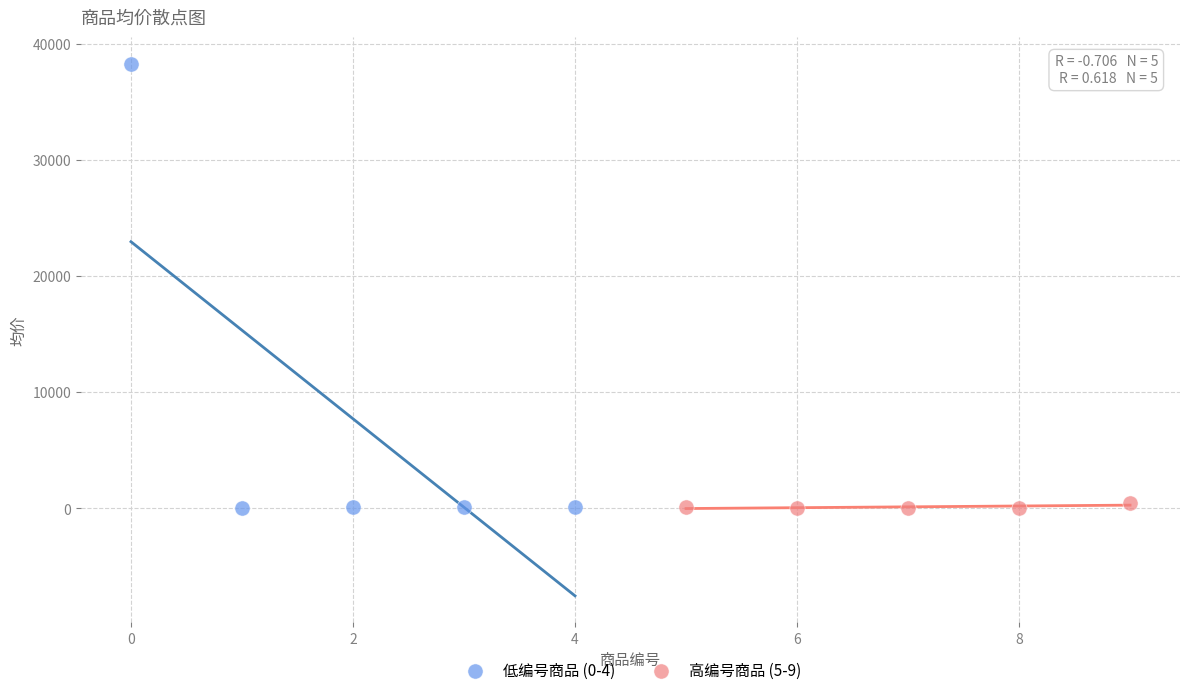

Which series has the largest Y range (max minus min)?

低编号商品 (0-4)